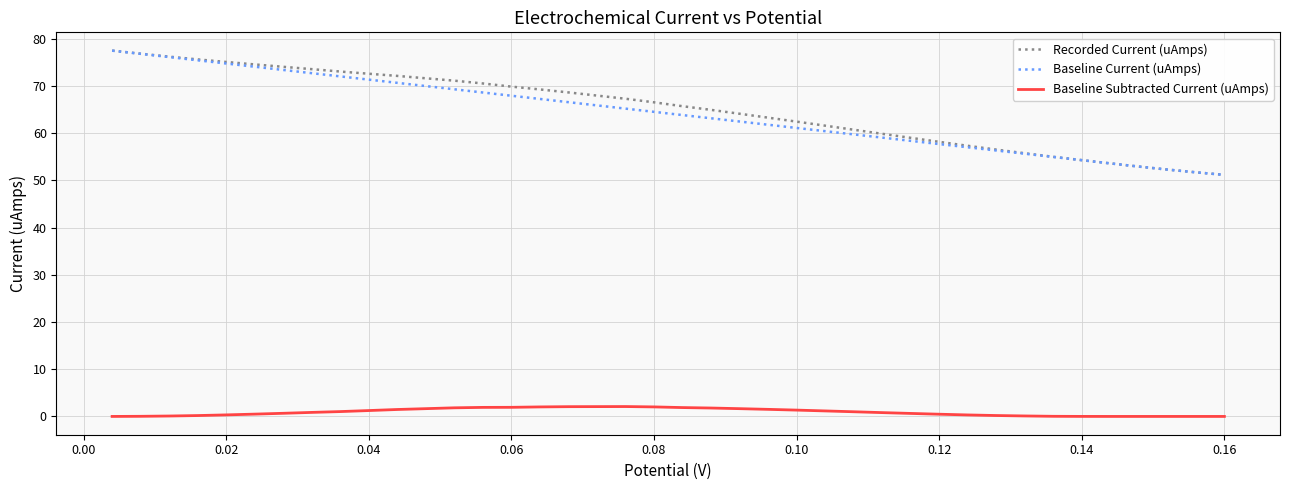

True or false: Baseline Subtracted Current (uAmps) and Baseline Current (uAmps) cross at least once.

False